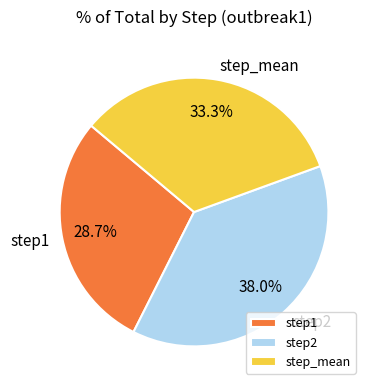

To the nearest percent, what portion does step1 represent?

29%